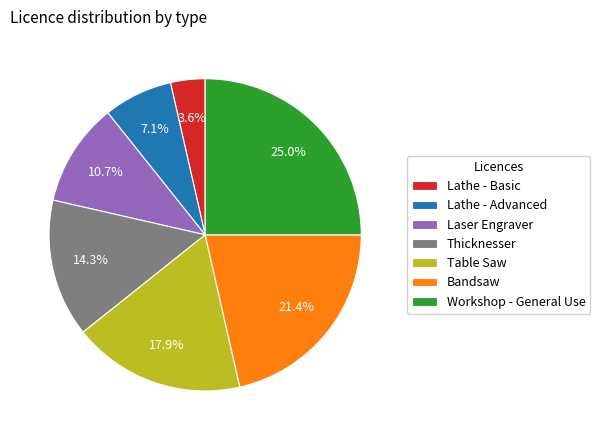

The Thicknesser slice represents 14% of the pie. True or false?

True